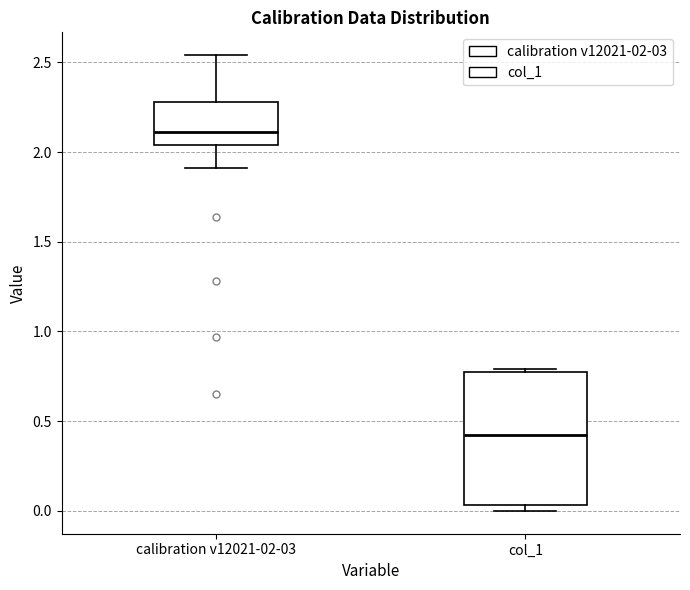

Comparing the boxes themselves (not the whiskers), which one is the tallest?

col_1